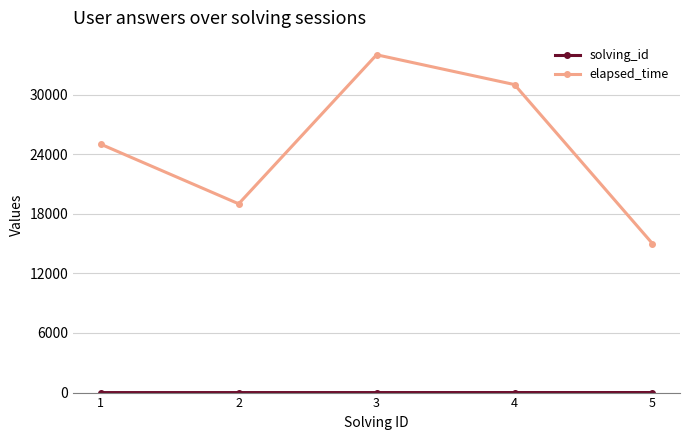

What is the average value of the elapsed_time series?

24800